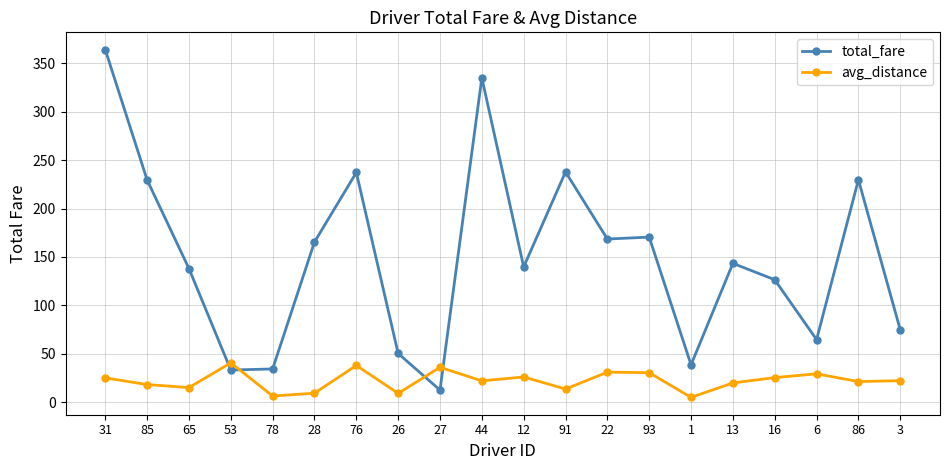

Which series has the largest total across all categories?

total_fare